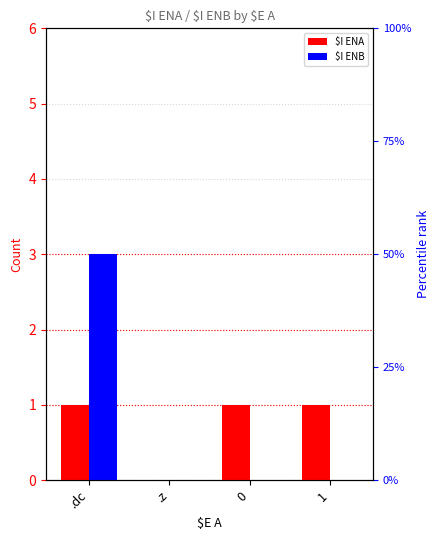

Reading left to right, list all the values displayed in this chart.

$I ENA: 1	0	1	1
$I ENB: 3	0	0	0